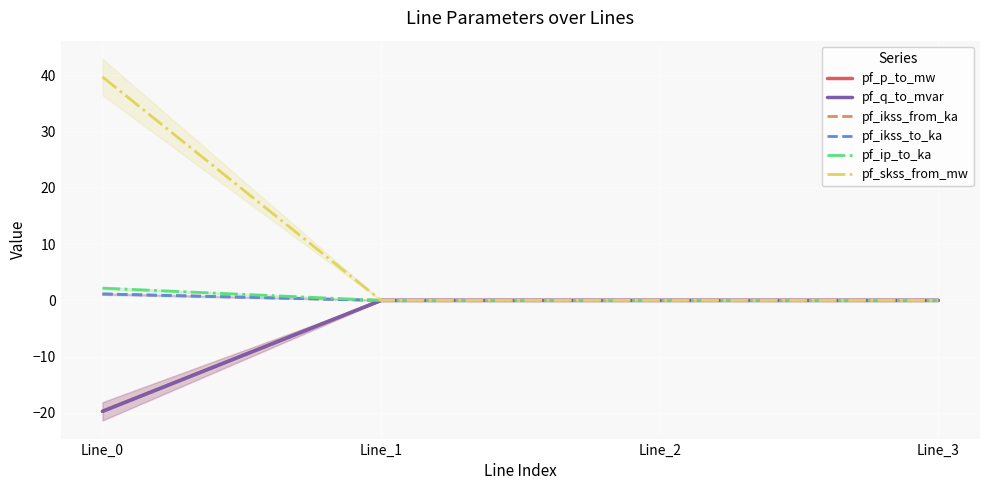

What is the sum of the pf_ip_to_ka values at Line_3 and Line_0?

2.2